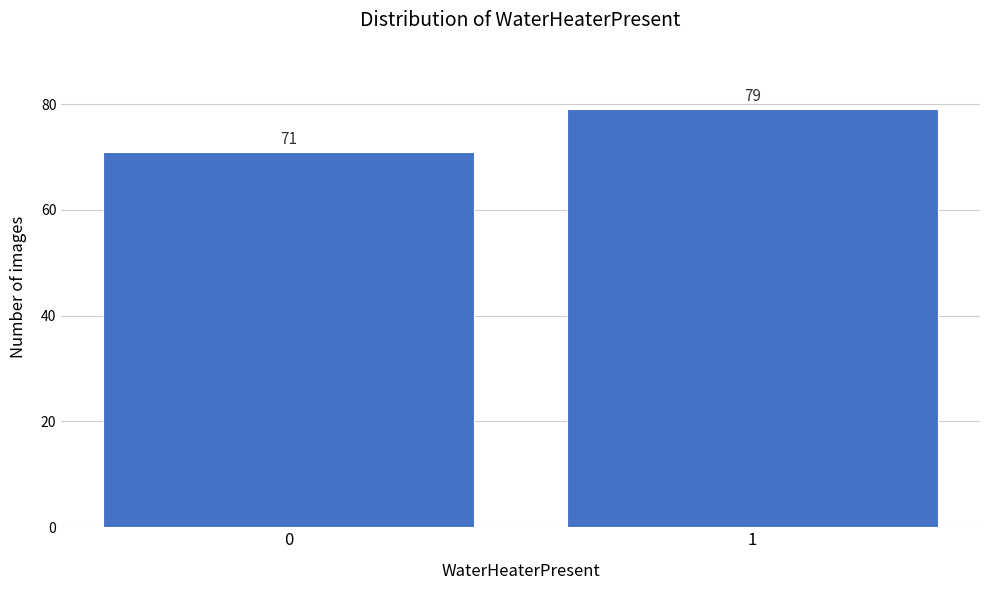

Reading left to right, transcribe all the data shown in this chart.

71	79